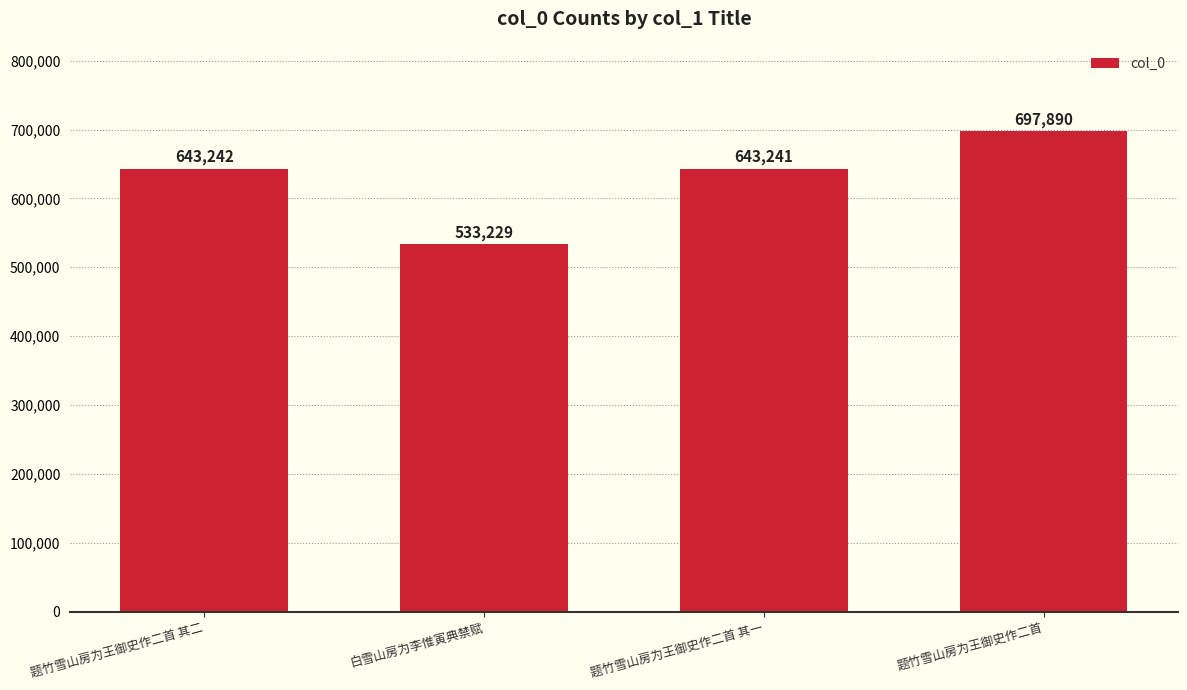

Where is the data nearest to the value 615559?

题竹雪山房为王御史作二首 其一